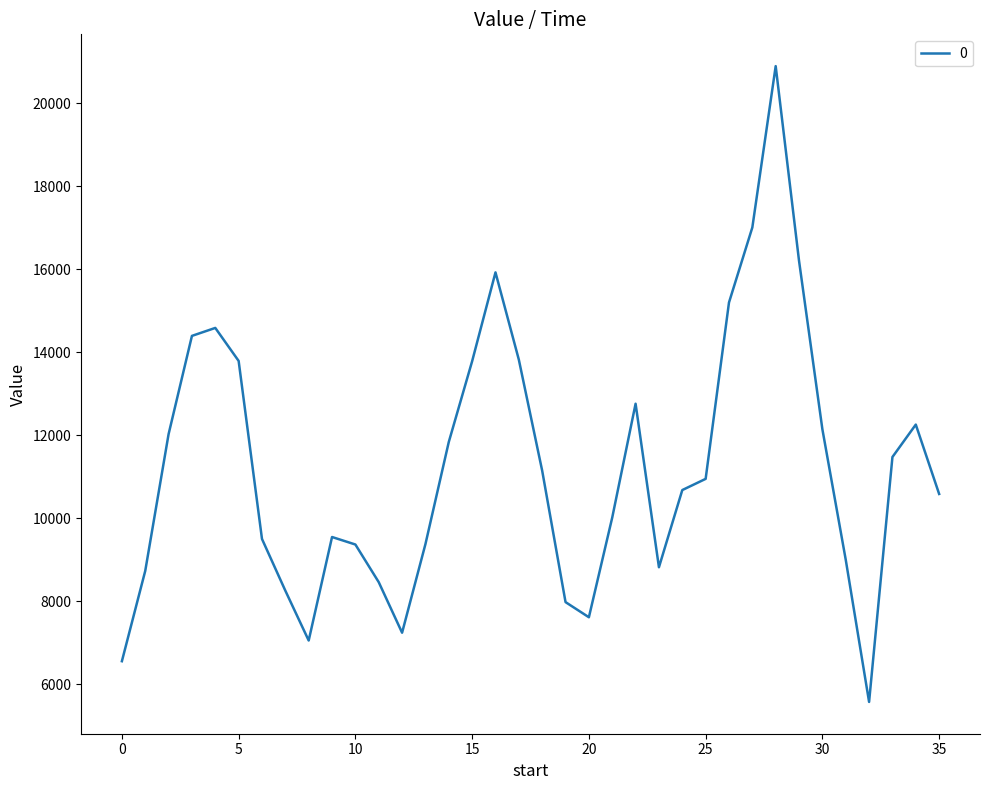

What is the maximum value shown in the chart?

20900